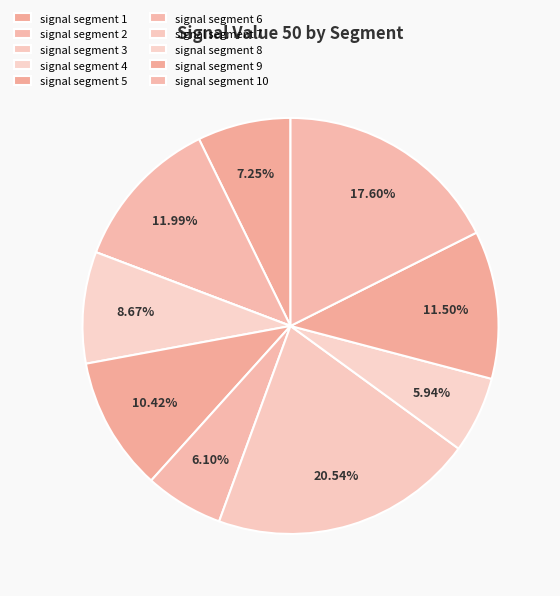

The signal segment 3 slice represents 0% of the pie. True or false?

True